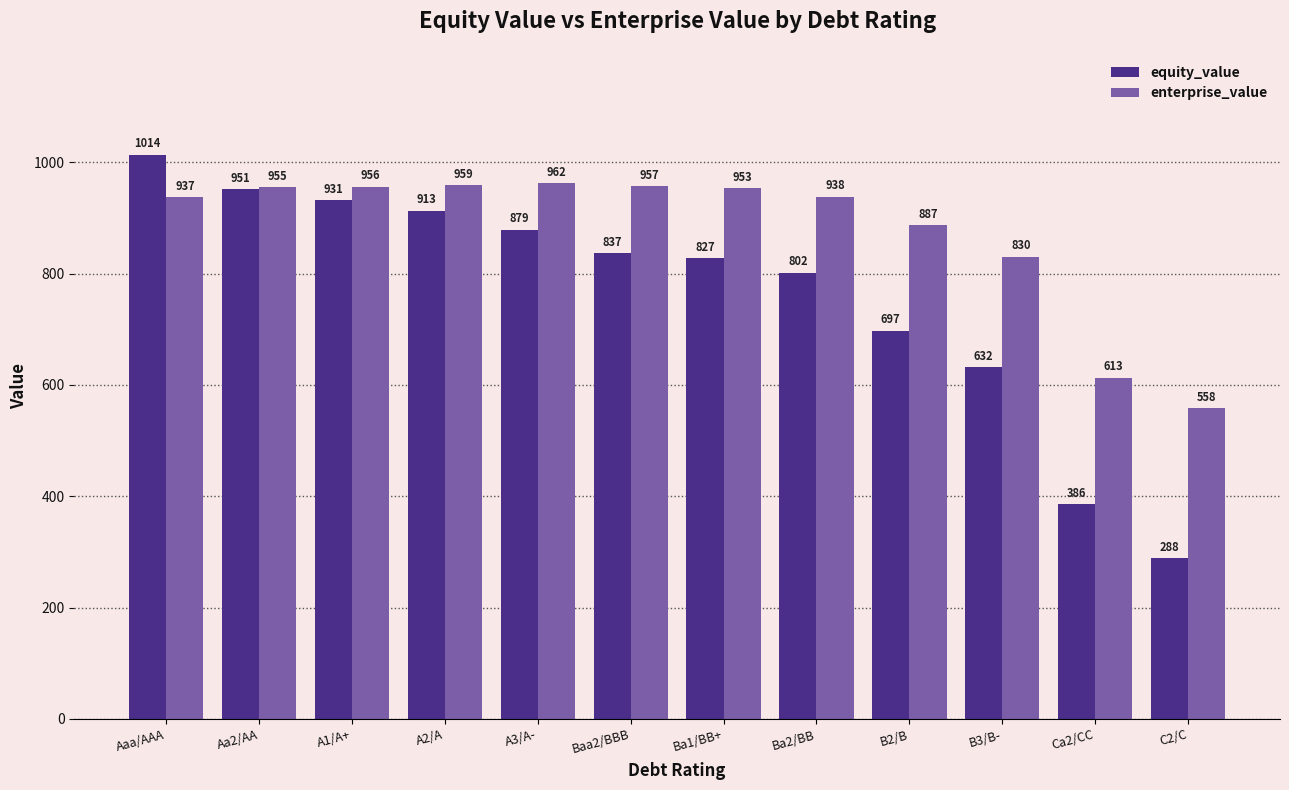

At which category does the chart reach its peak across all series?

Aaa/AAA